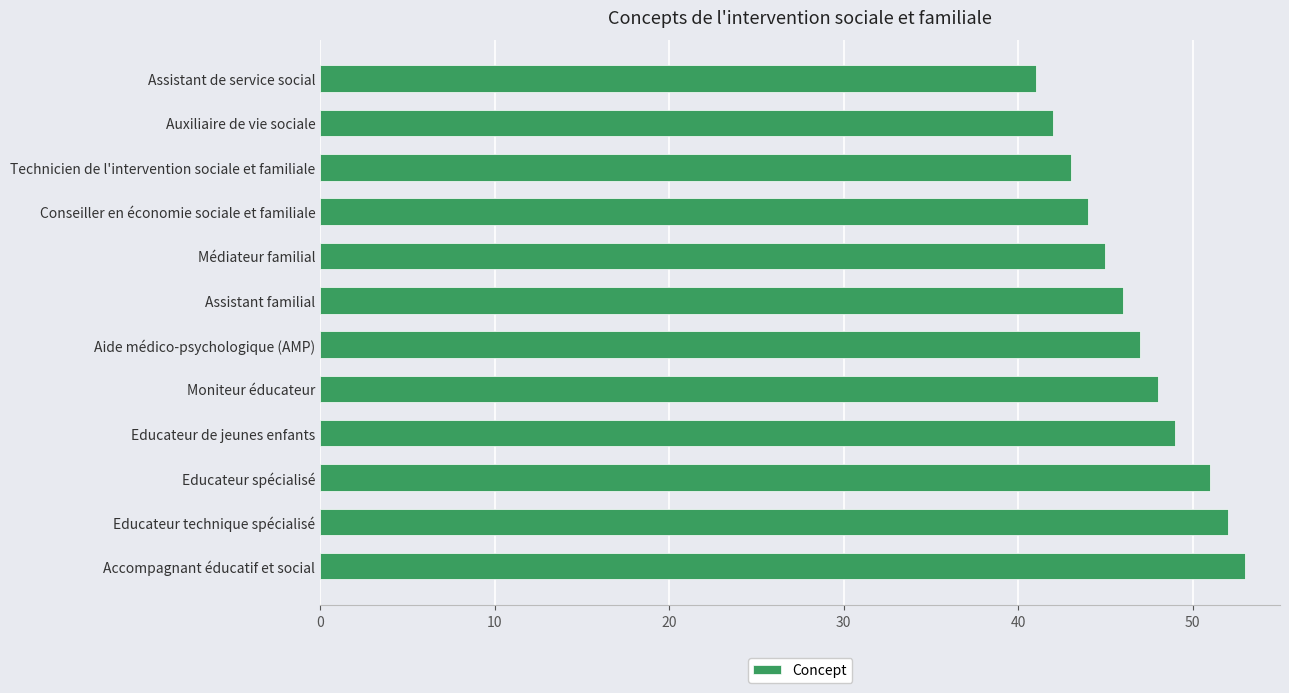

What is the sum of all values?

561